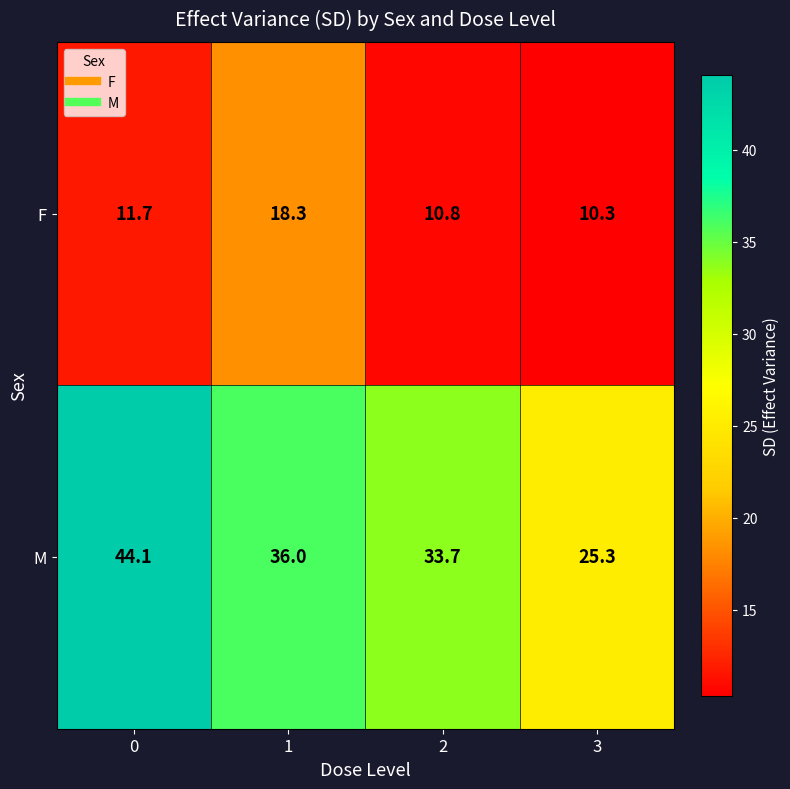

Reading left to right, what are all the values shown in this chart?

F: 0=11.7	1=18.3	2=10.8	3=10.3
M: 0=44.1	1=36.0	2=33.7	3=25.3